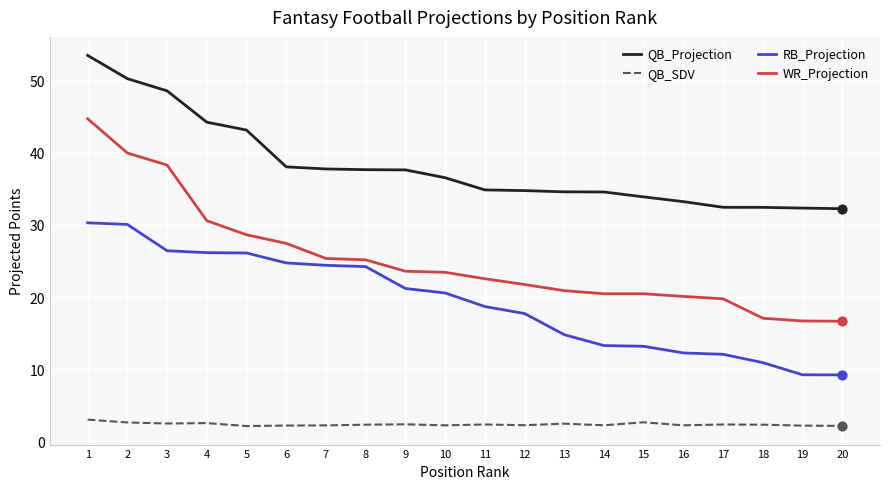

What is the total value across all series at 8?

89.4